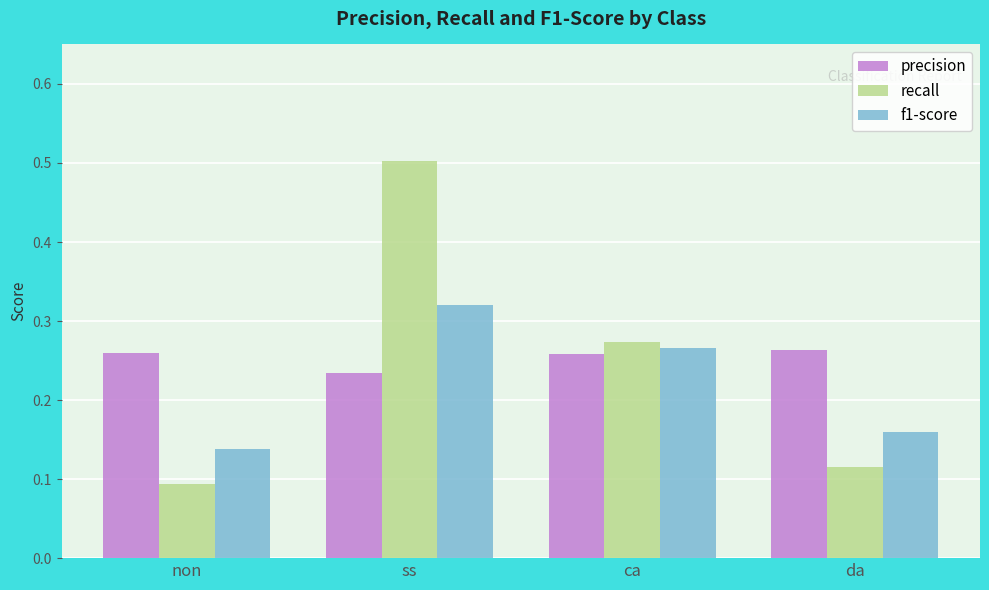

Which series changed the most between non and ss?

recall